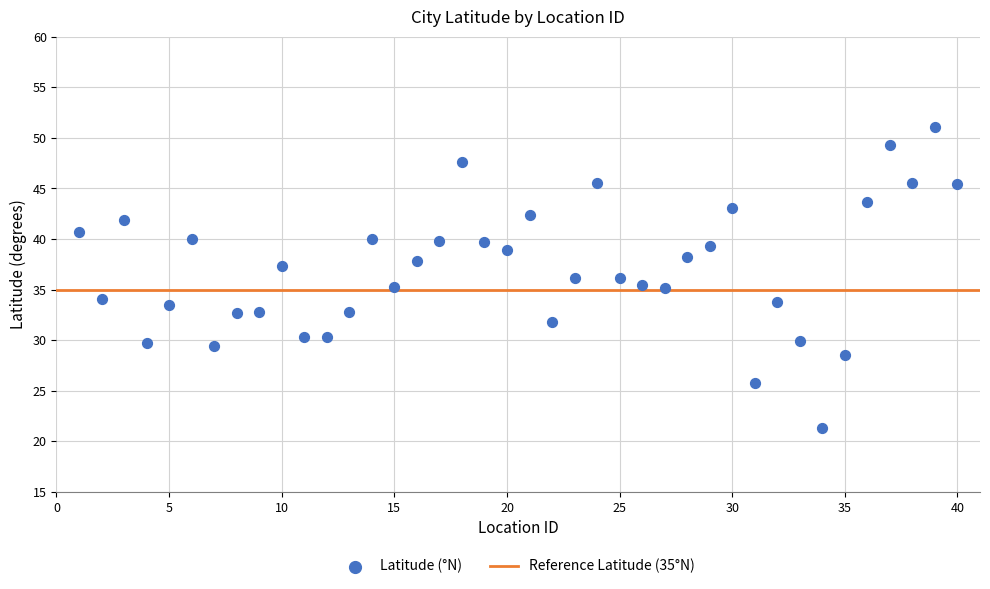

What is the range of Y values (max minus min)?

29.7